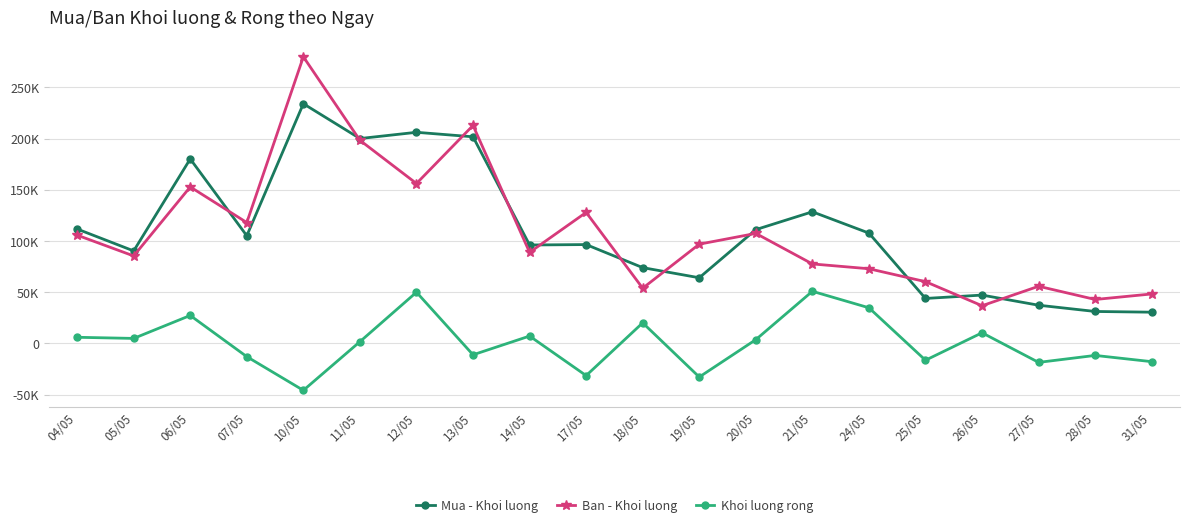

What are all the series names shown in the legend?

Mua - Khoi luong, Ban - Khoi luong, Khoi luong rong